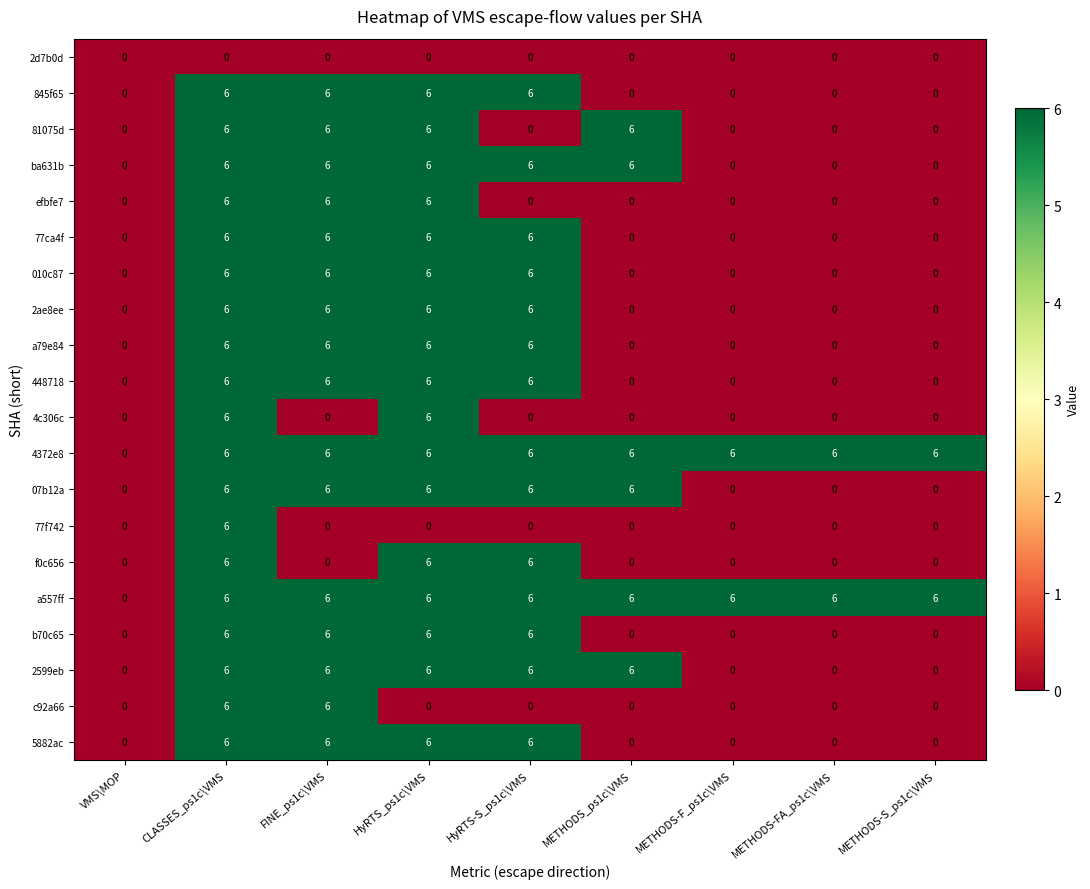

At how many categories does at least one series exceed 5?

8